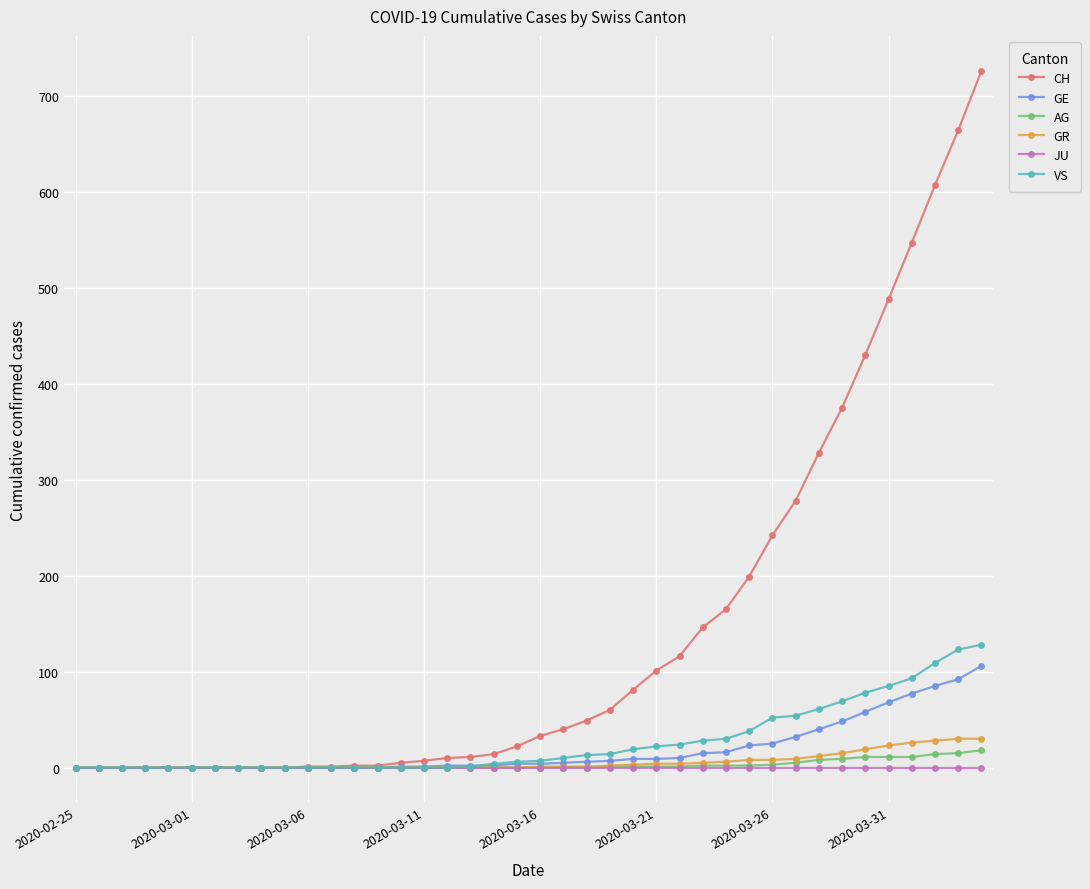

Which series has the widest spread of values?

CH